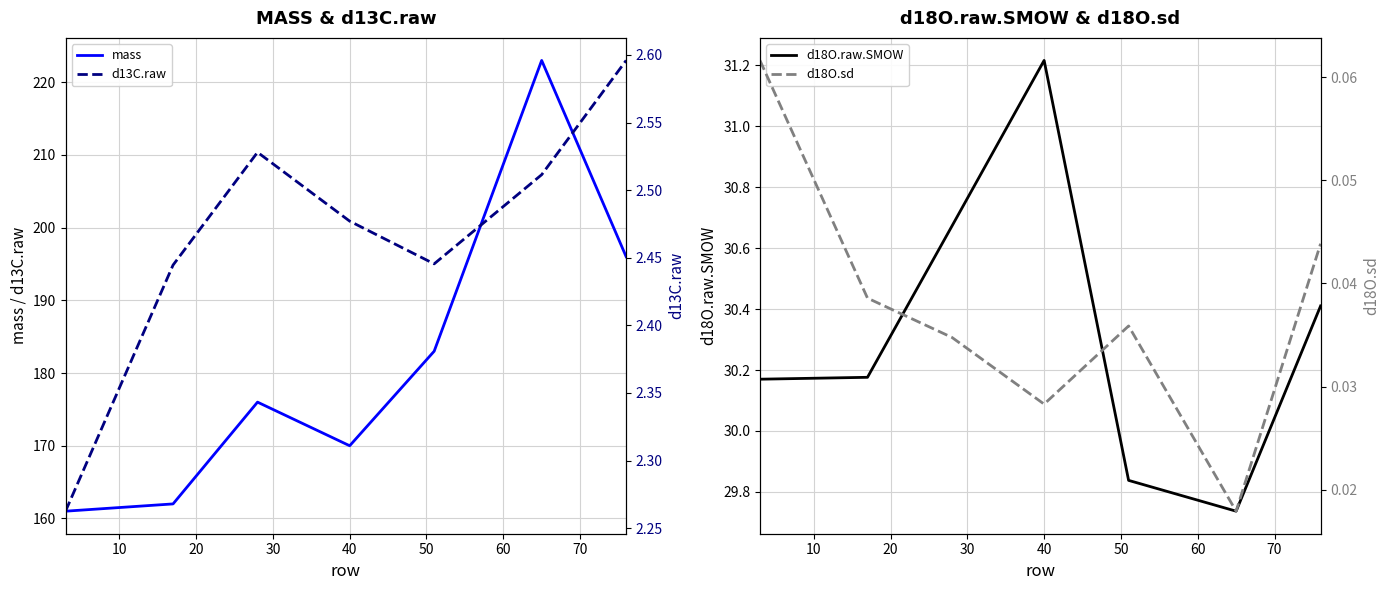

What is the highest value of the mass series?

223